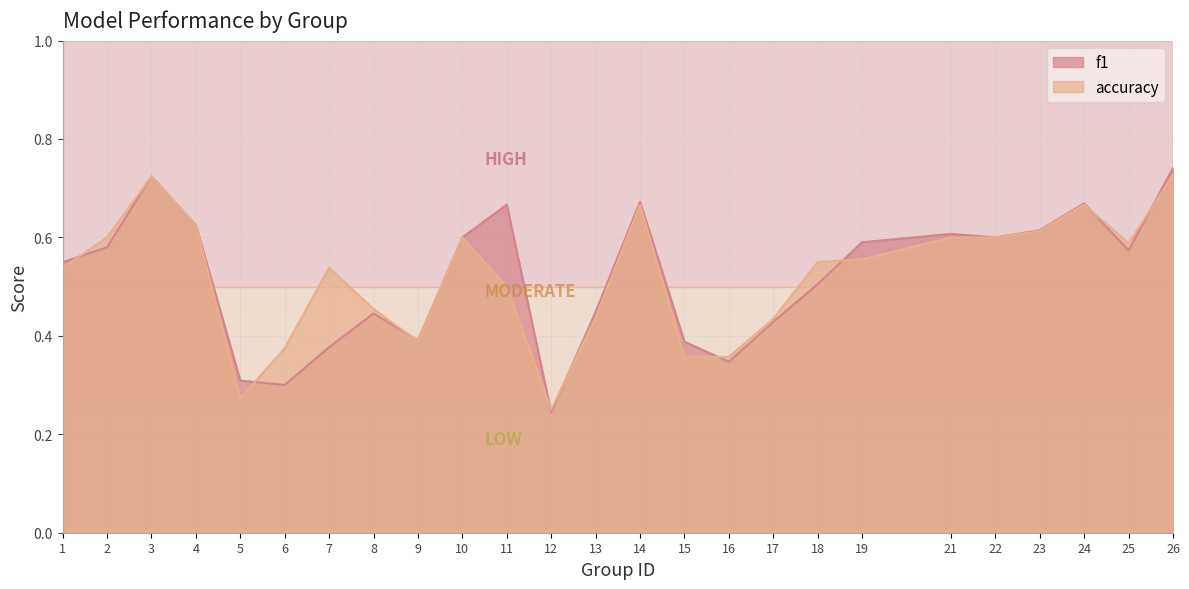

Reading left to right, extract all data points from this chart.

f1: 0.5	0.6	0.7	0.6	0.3	0.3	0.4	0.4	0.4	0.6	0.7	0.2	0.4	0.7	0.4	0.3	0.4	0.5	0.6	0.6	0.6	0.6	0.7	0.6	0.7
accuracy: 0.5	0.6	0.7	0.6	0.3	0.4	0.5	0.5	0.4	0.6	0.5	0.2	0.4	0.7	0.4	0.4	0.4	0.6	0.6	0.6	0.6	0.6	0.7	0.6	0.7